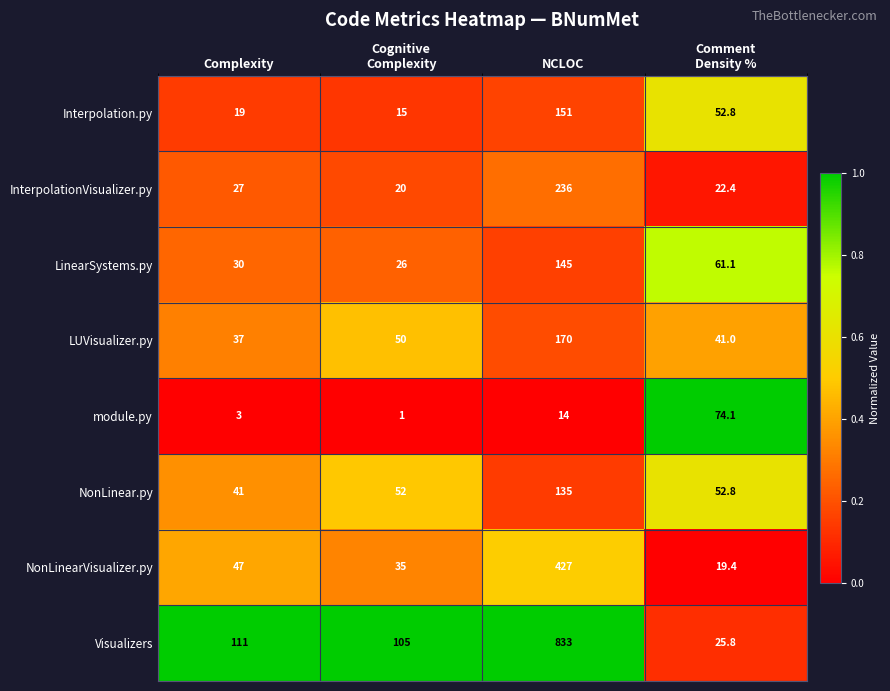

The value of LinearSystems.py at Complexity is 53.4. True or false?

False